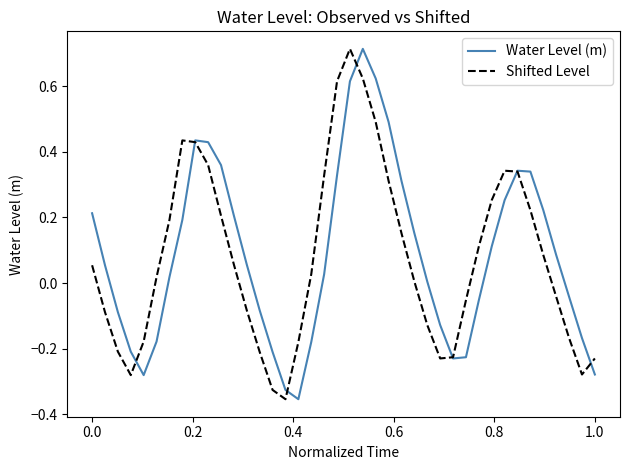

What are all the series names shown in the legend?

Water Level (m), Shifted Level